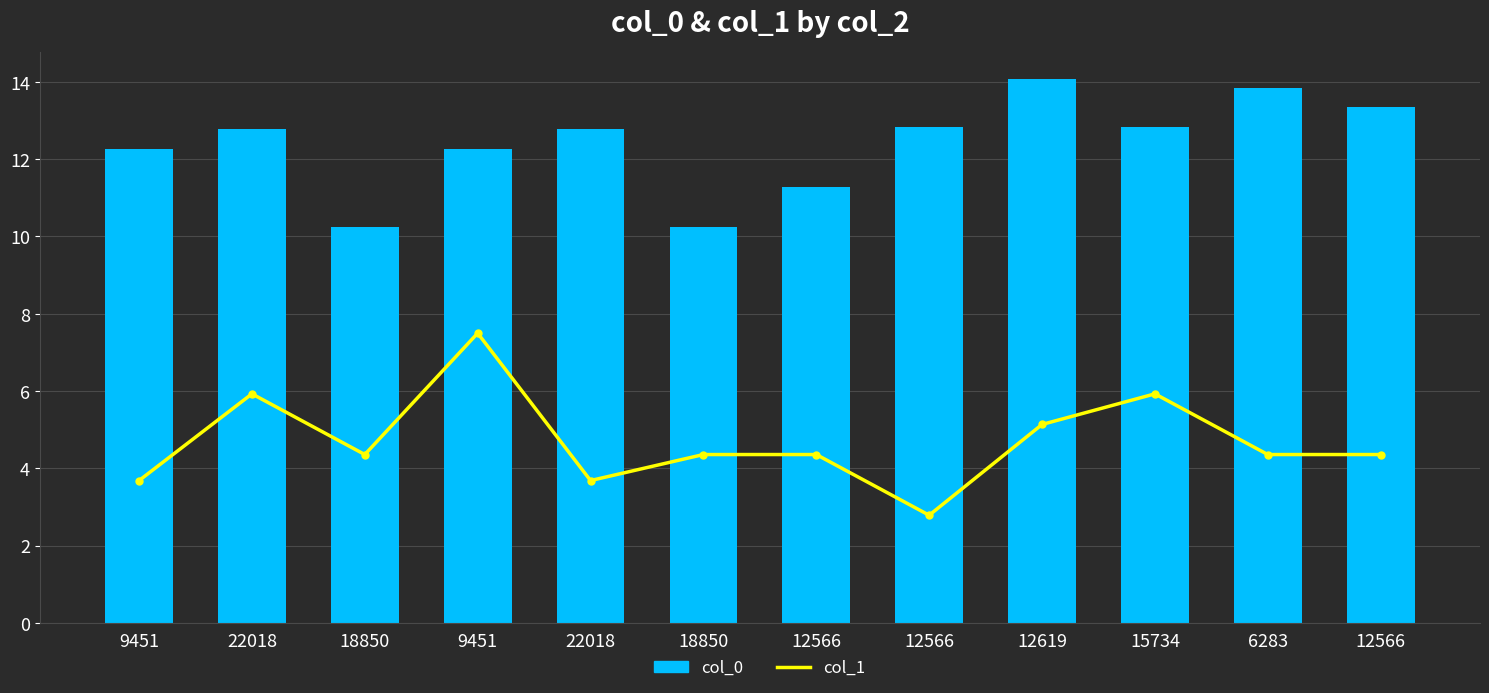

Read the col_0 value at 22018.

12.8